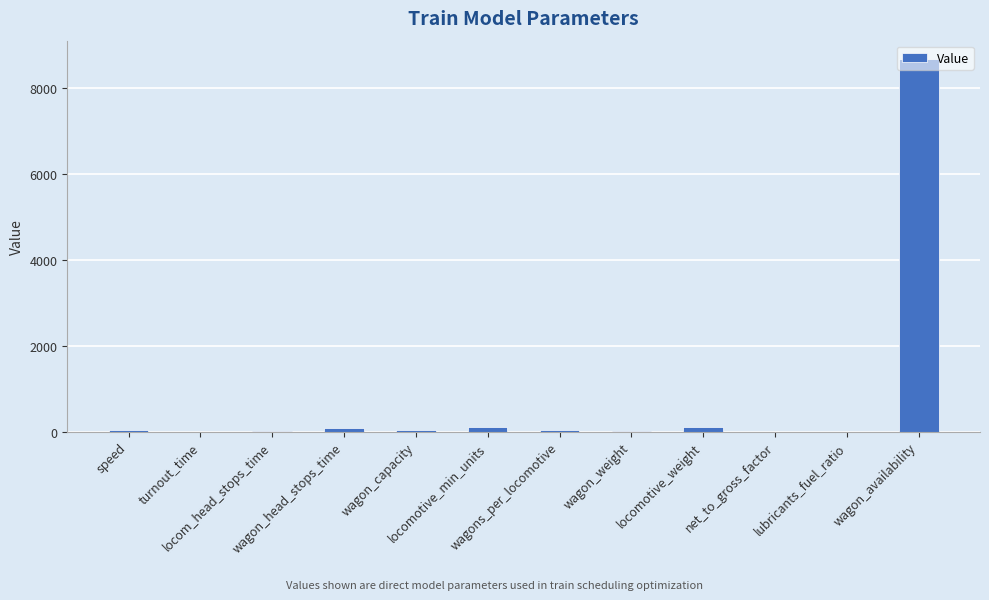

What is the maximum value shown in the chart?

8672.0